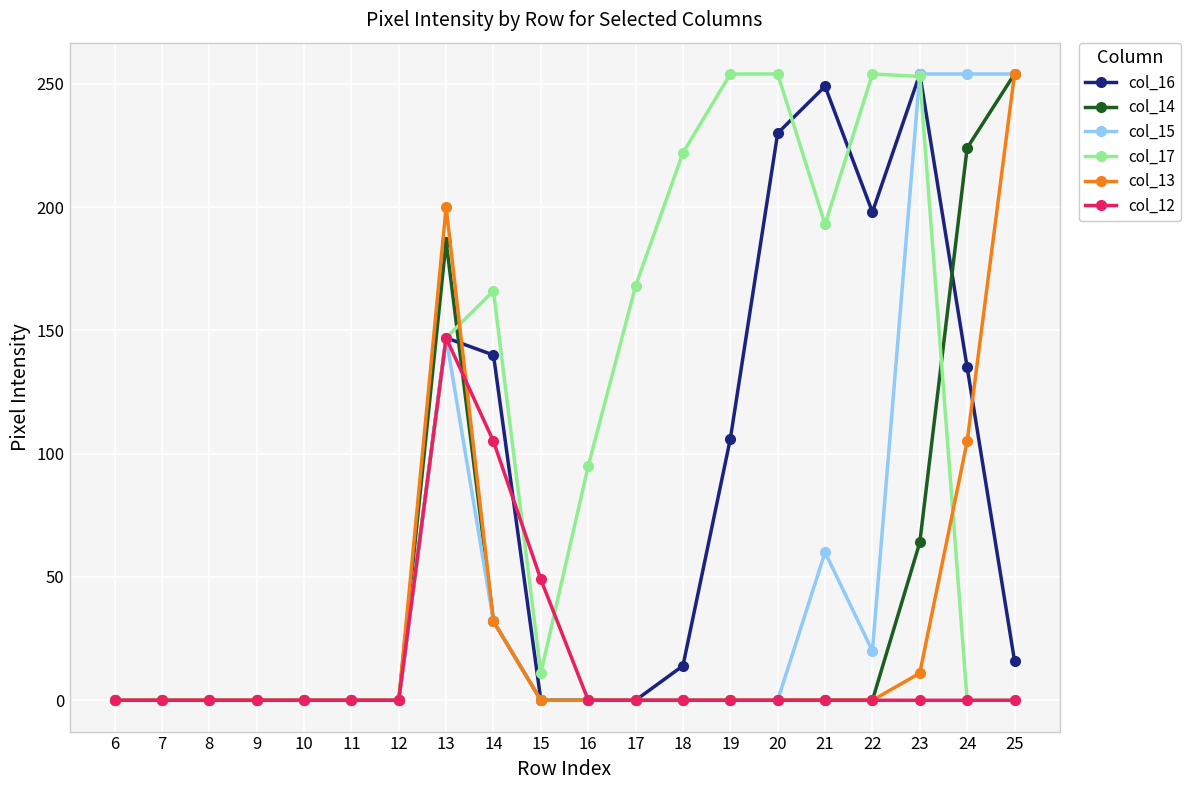

True or false: col_16 has more than 1 interior local peaks.

True